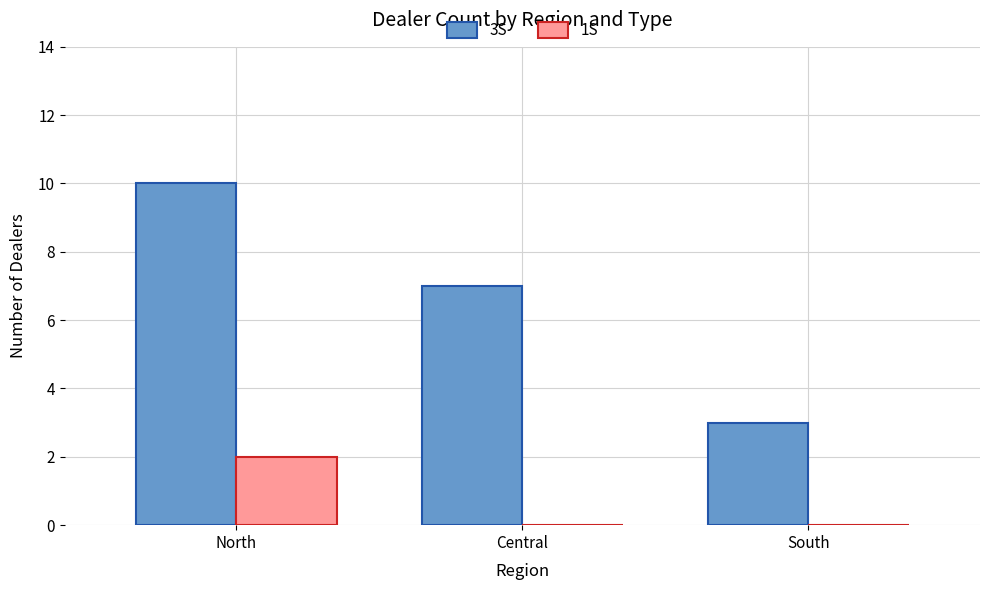

The value of 1S at South is 0. True or false?

True